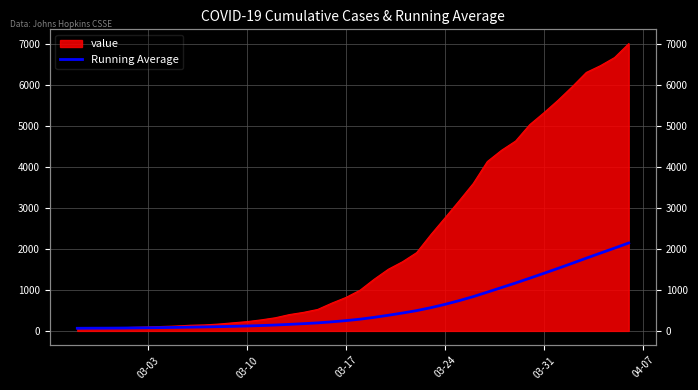

How many lines are shown in the chart?

1